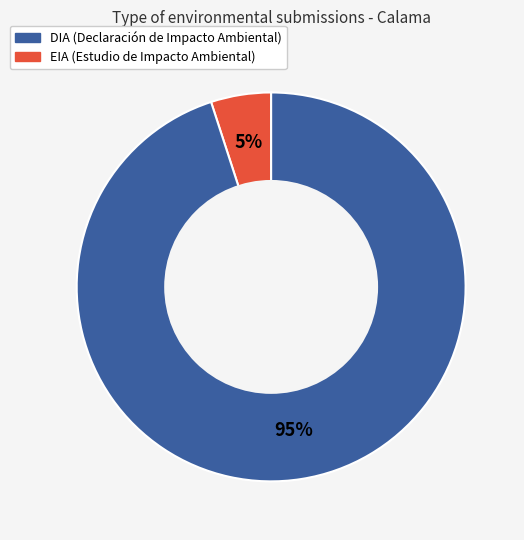

Is there a majority slice in this chart?

Yes